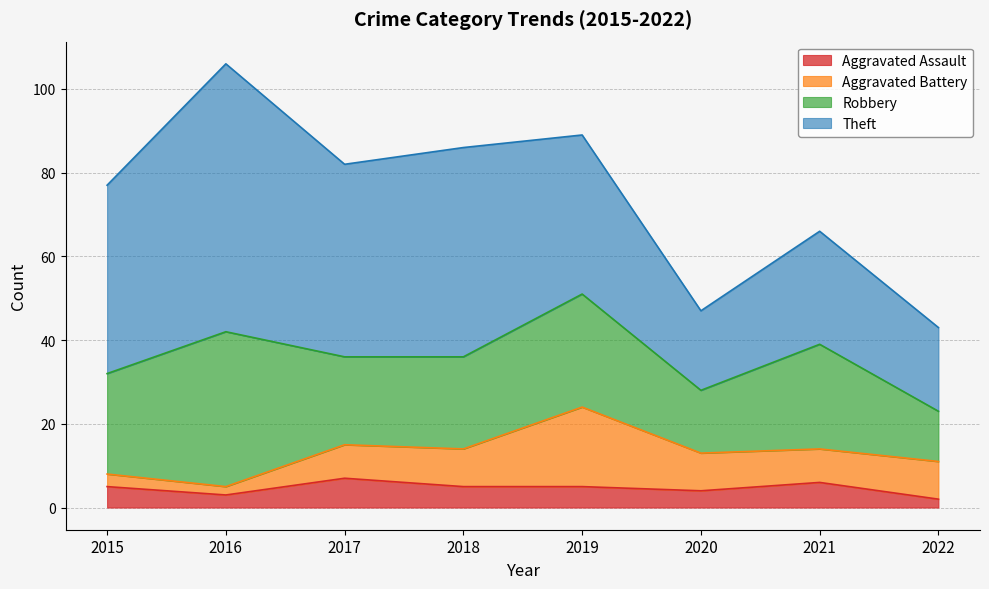

At which label is Robbery closest to 24?

2015